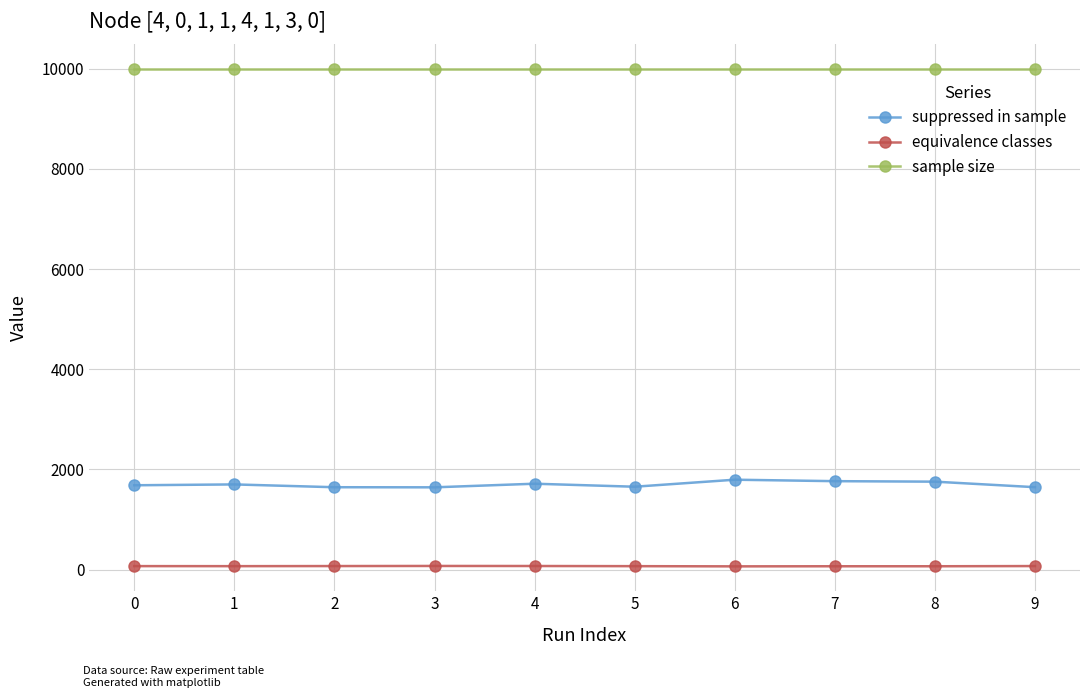

True or false: suppressed in sample has more than 1 interior local peaks.

True